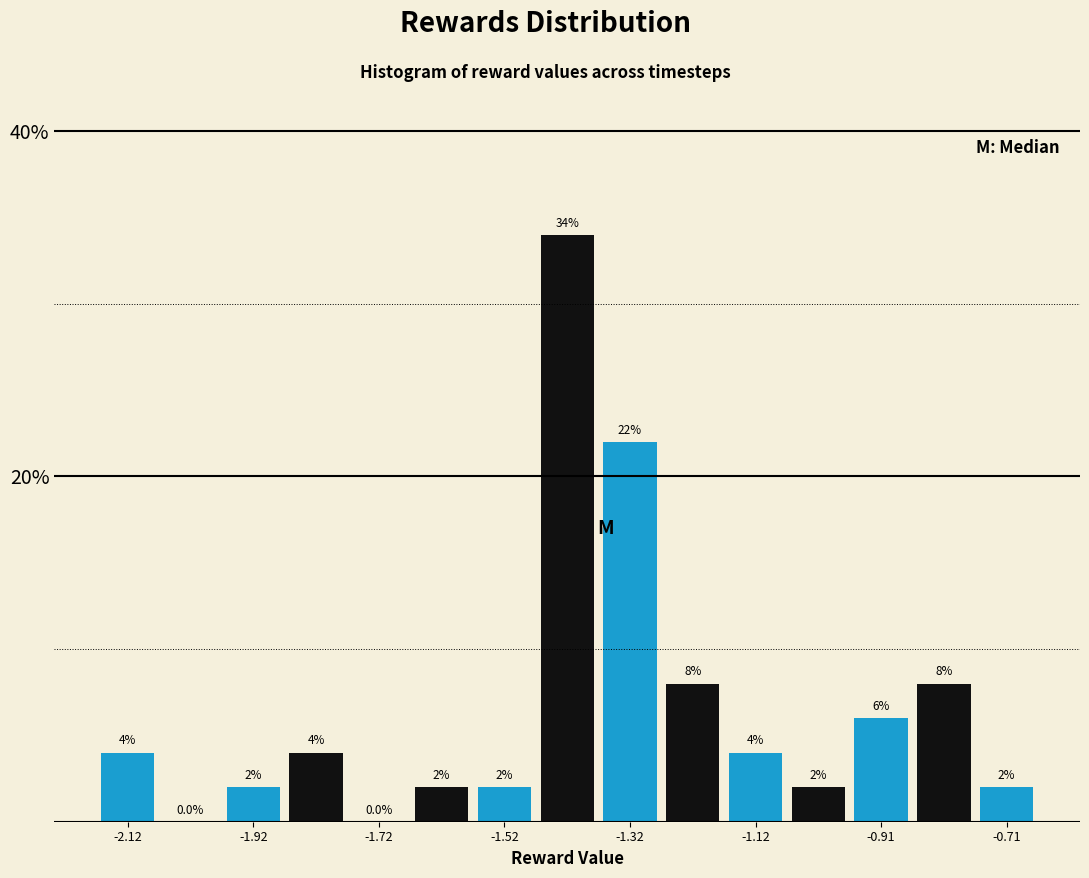

Around what value on the x-axis is the tallest bar? Give the approximate position of its centre, as read against the axis.

-1.40